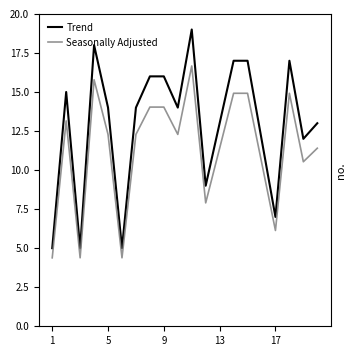

How many categories are shown in the chart?

20